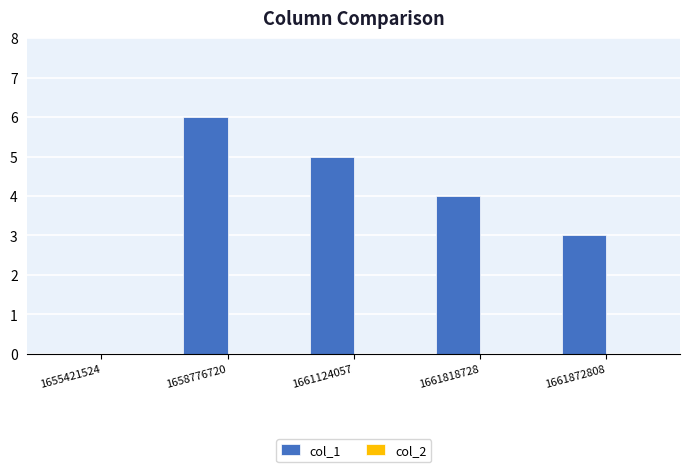

What is the change in value from 1655421524 to 1661818728?

+4